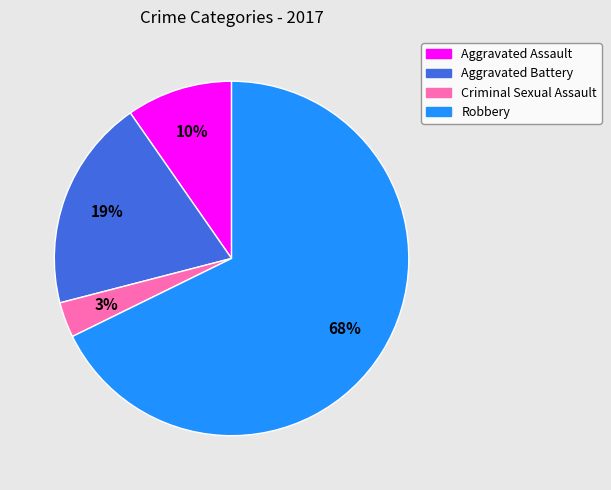

Which slice represents more than half of the pie?

Robbery